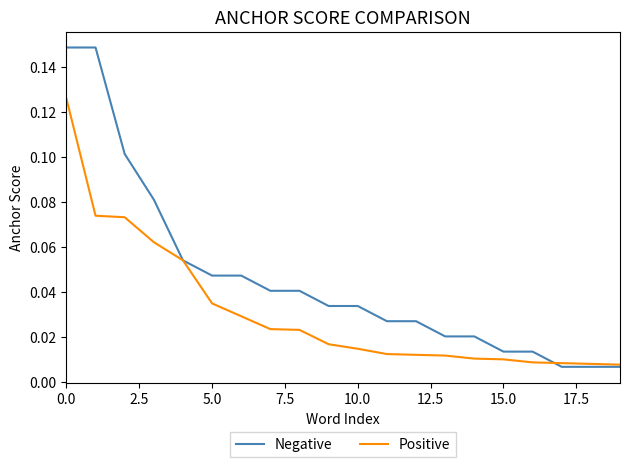

Which series has the largest total across all categories?

Negative